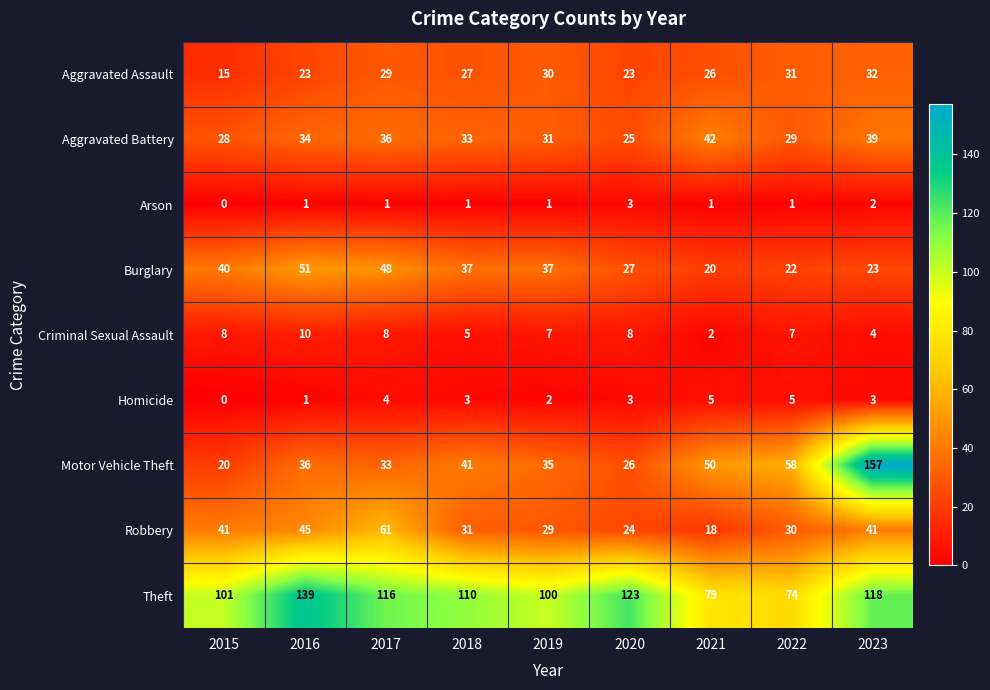

True or false: Burglary has a value of 11 at 2023.

False